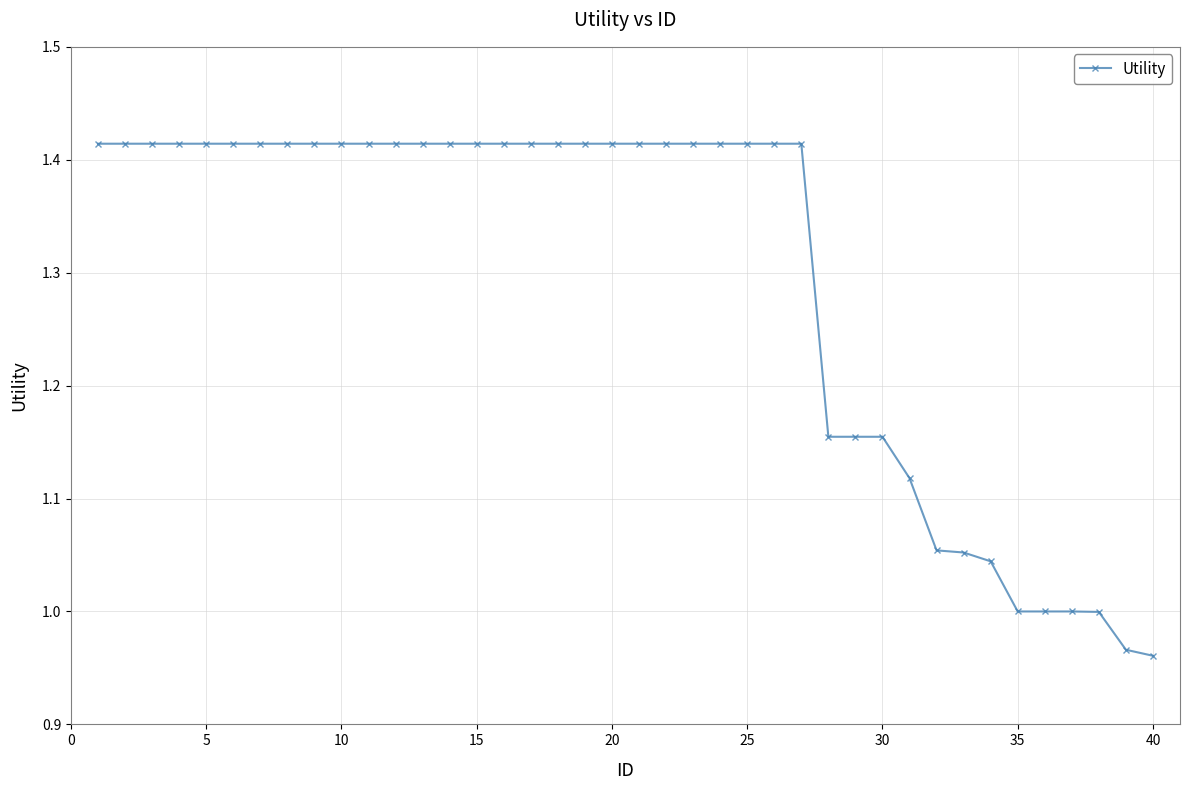

What is the average value?

1.3